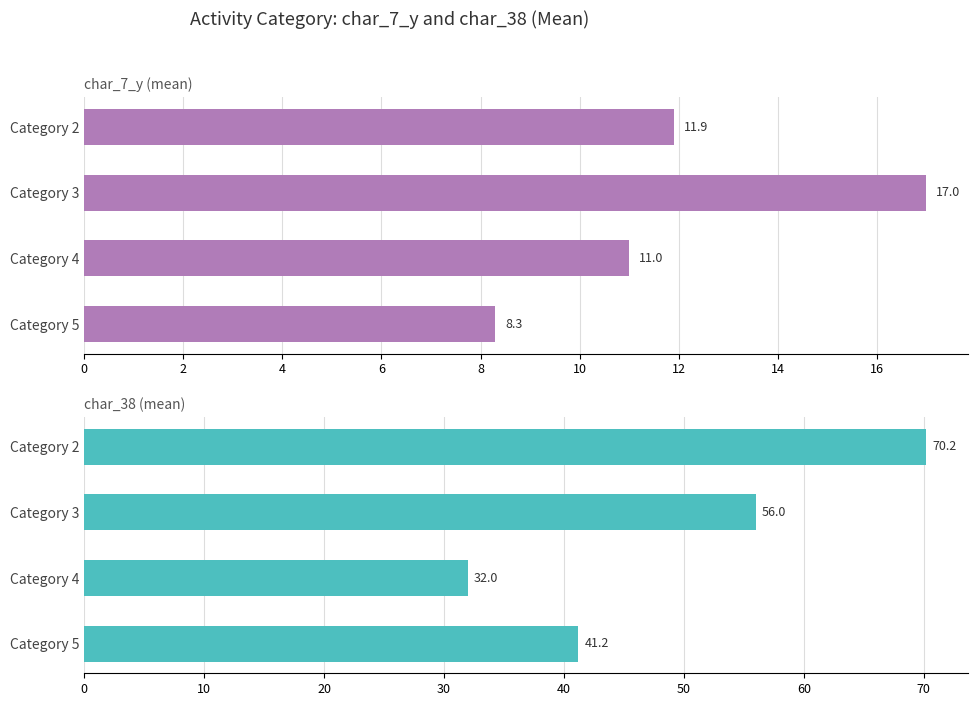

At how many categories does at least one series exceed 27?

4